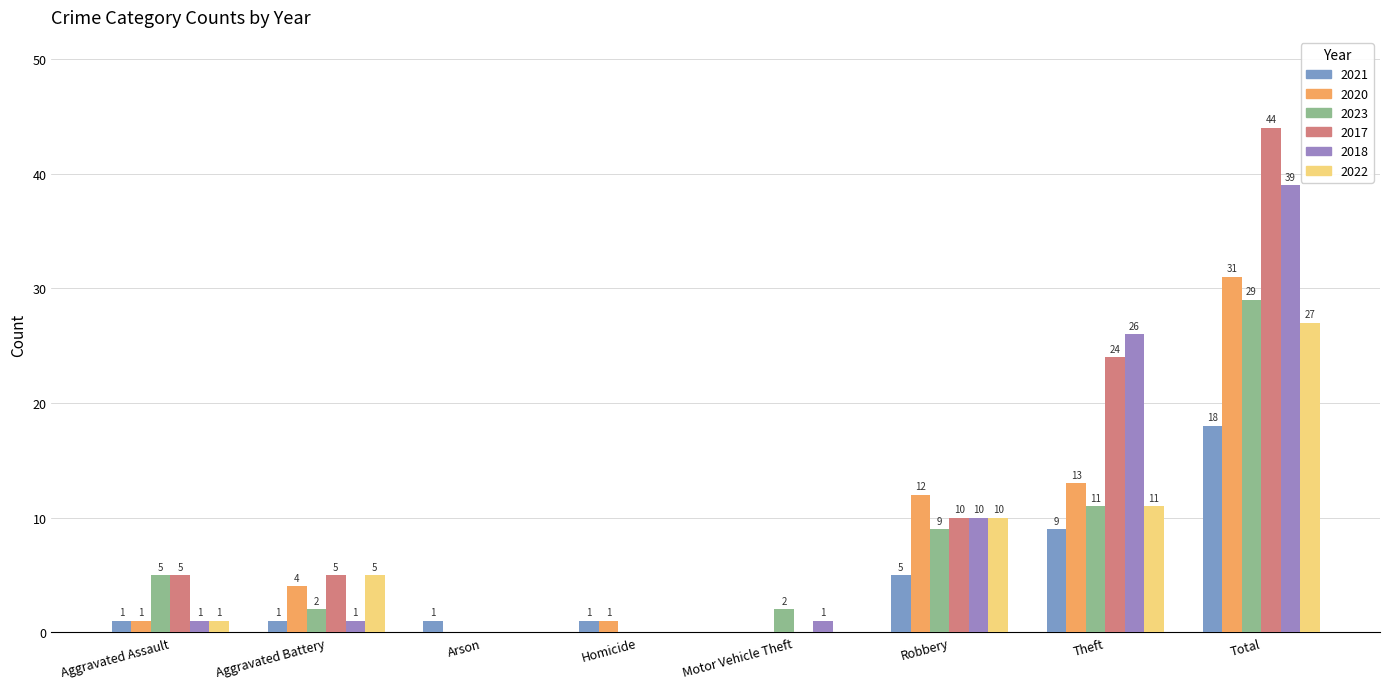

Are the bars grouped side by side (vs. stacked)?

Yes